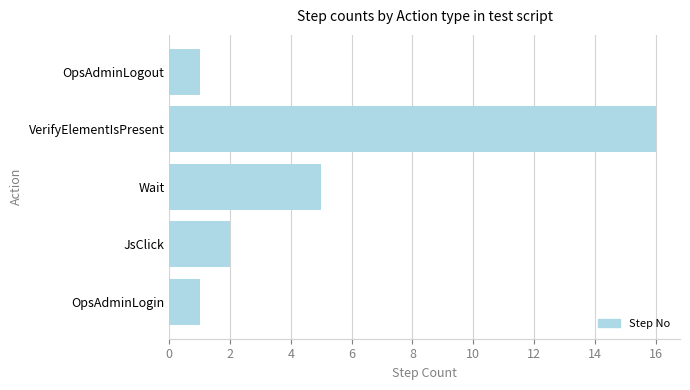

Reading bottom to top, list all the values displayed in this chart.

1	2	5	16	1